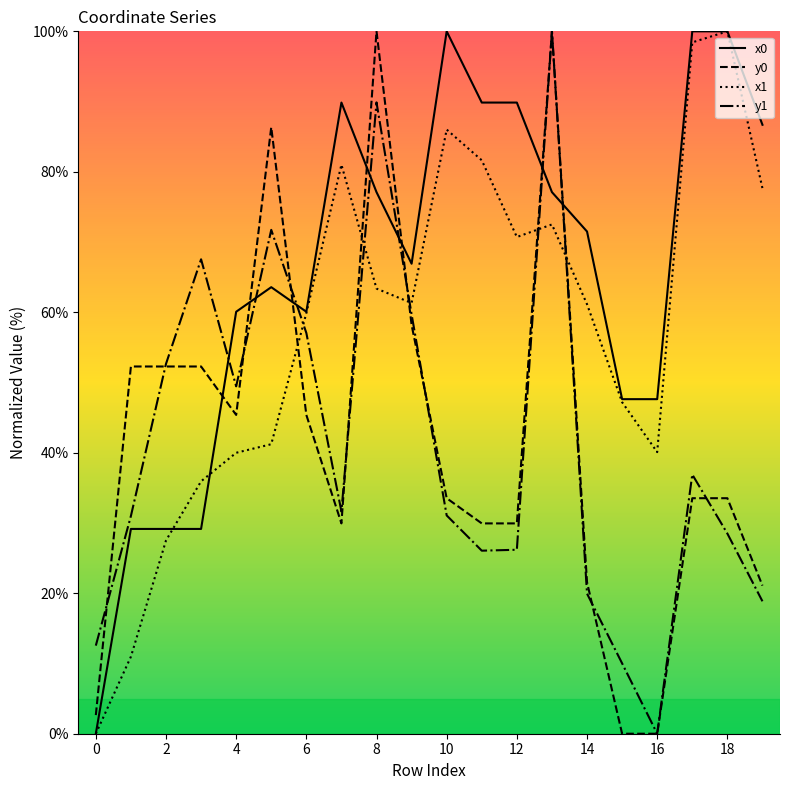

True or false: x1 has more than 0 points higher than both neighbors.

True